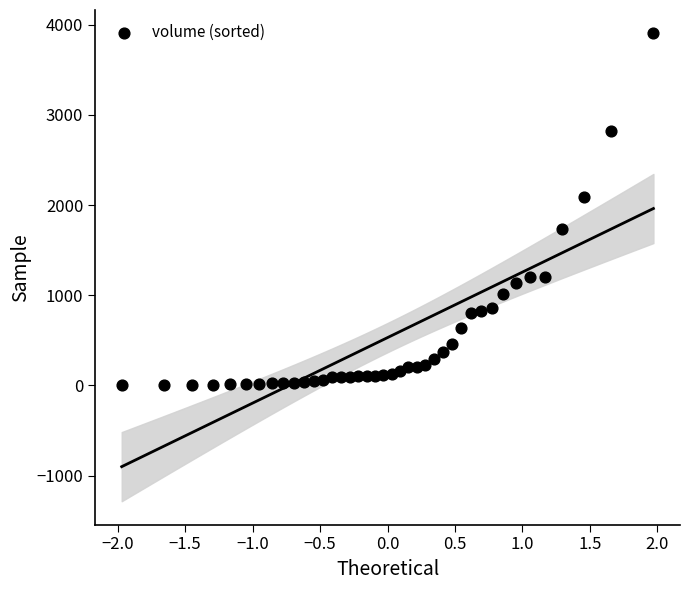

What is the range of Y values (max minus min)?

3903.7